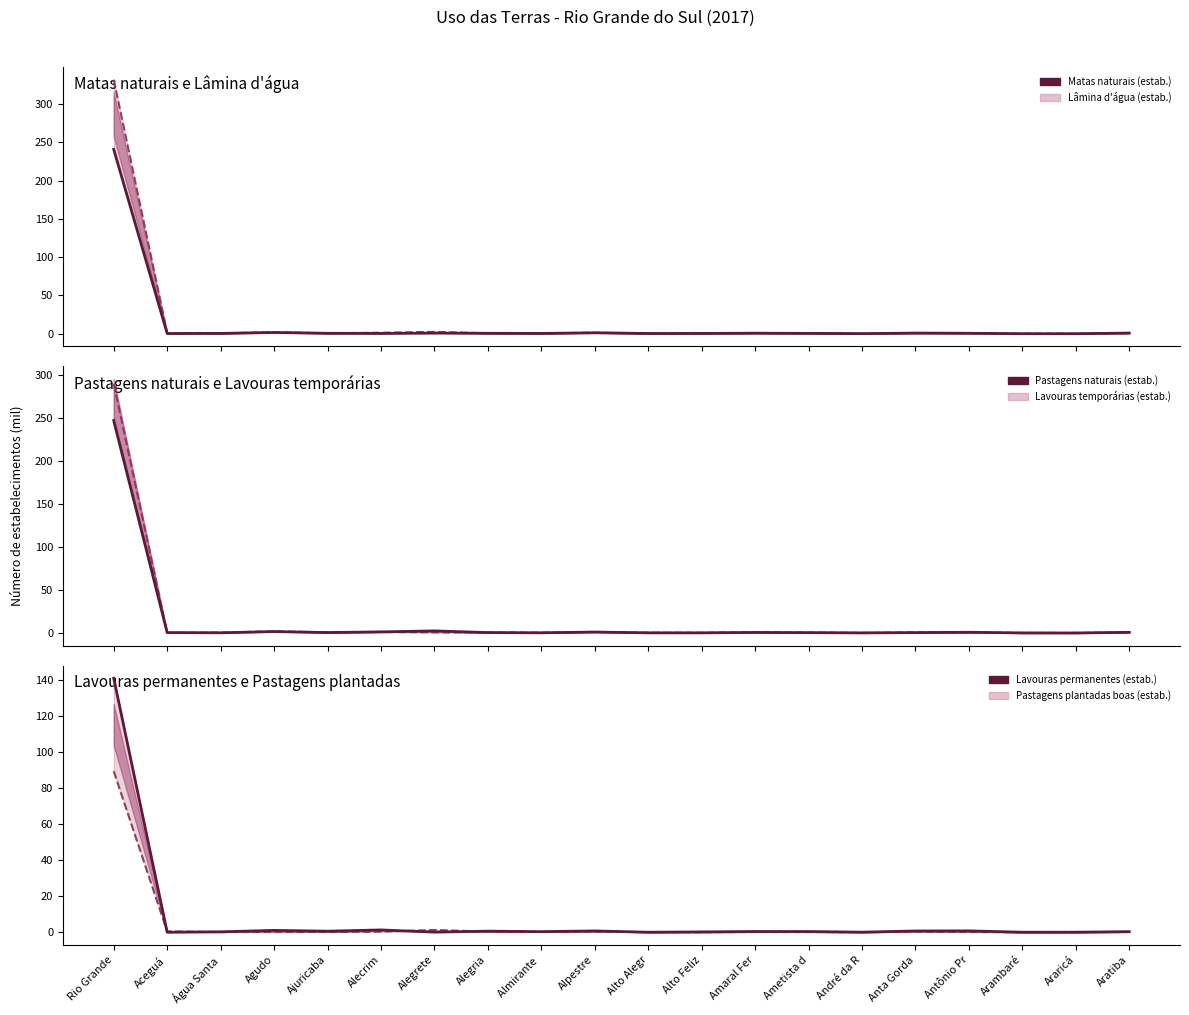

At which category is the sum across all series the highest?

Rio Grande